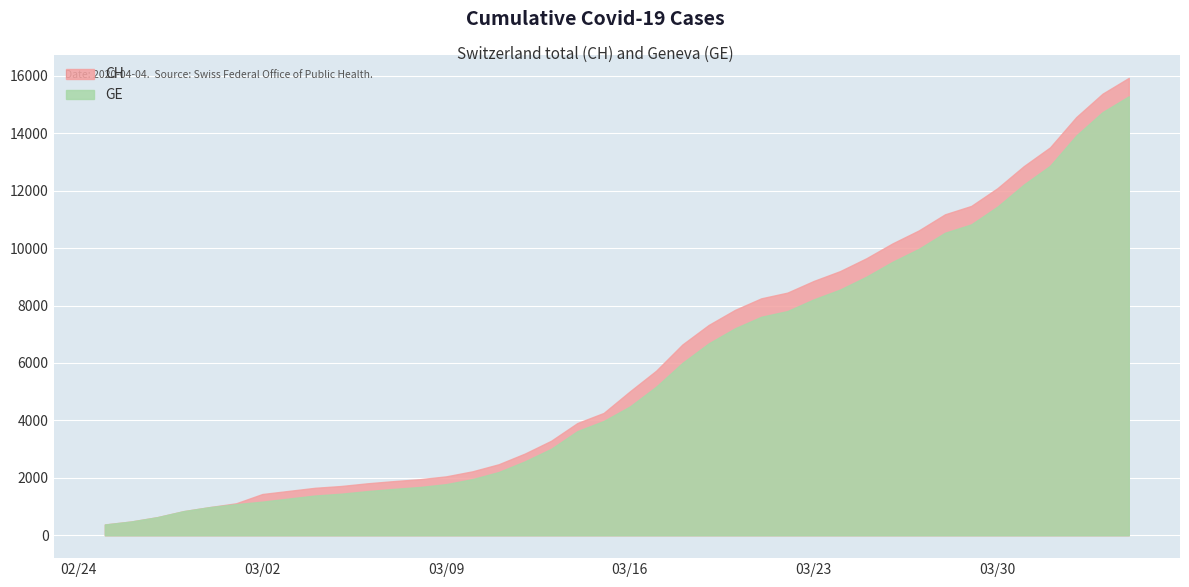

Count the number of categories in the chart.

40